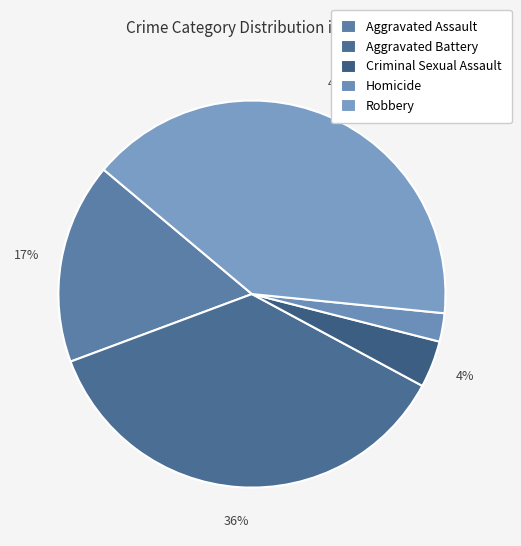

Is there a majority slice in this chart?

No